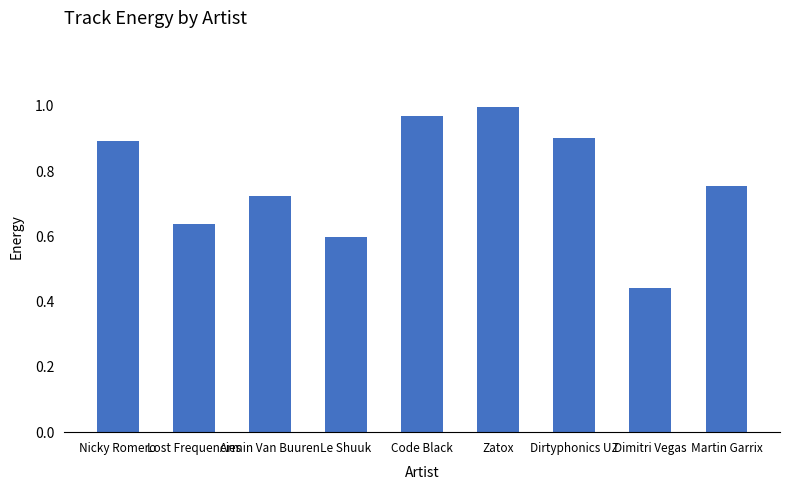

At which category does the chart reach its peak across all series?

Zatox